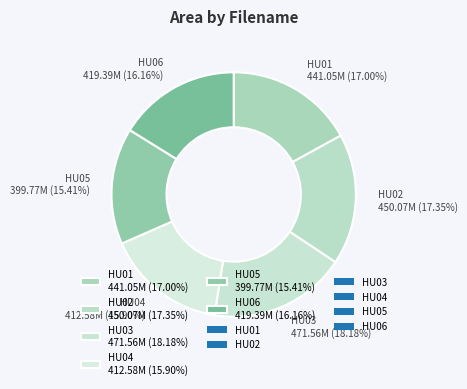

Between HU03 and HU01, which is larger?

HU03